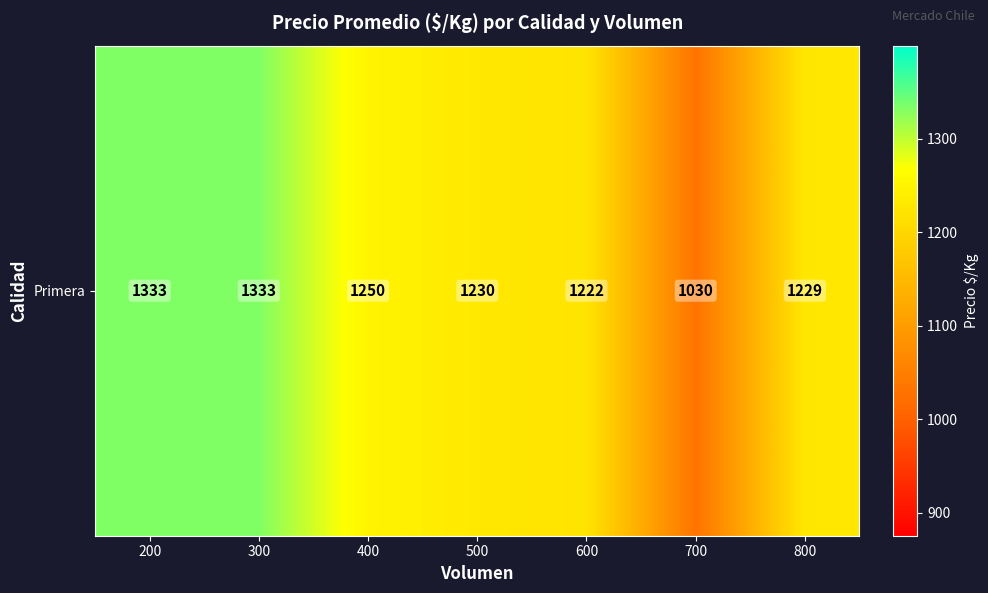

At which label does the data first exceed 1230?

200